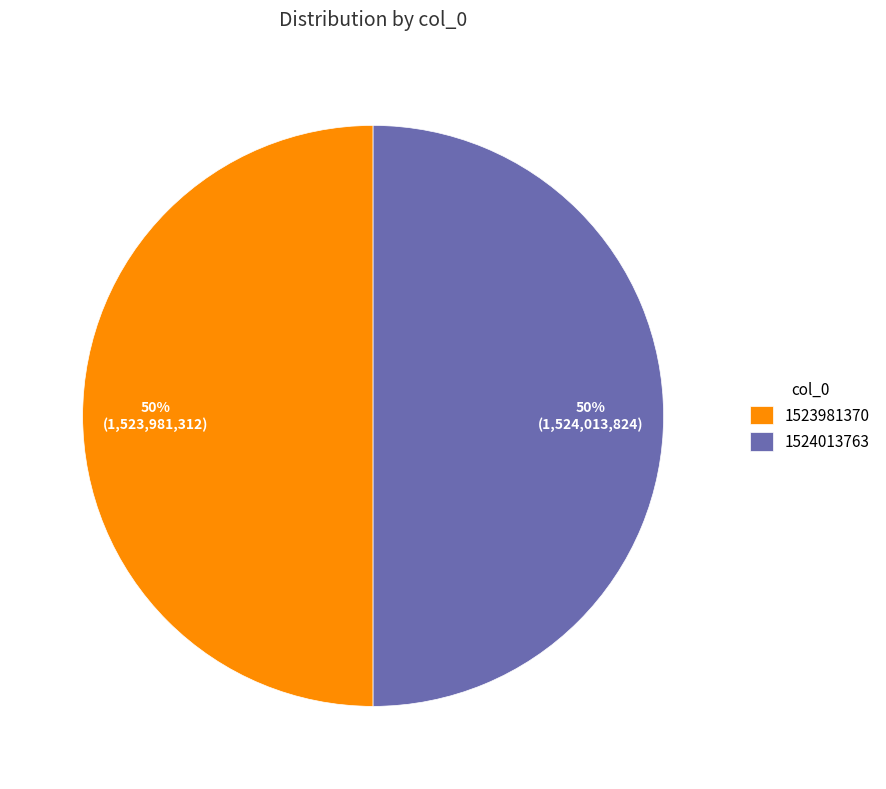

Is the sum of 1524013763 and 1523981370 greater than half?

Yes